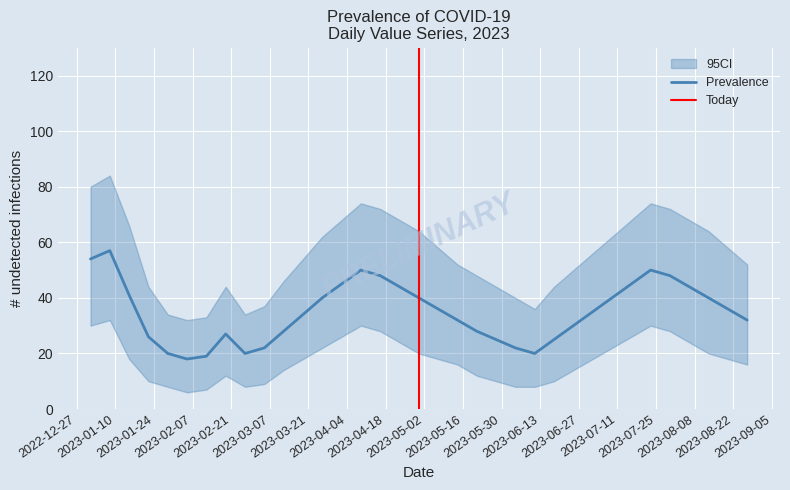

The value of CI_upper at 2023-04-16 is 72. True or false?

True